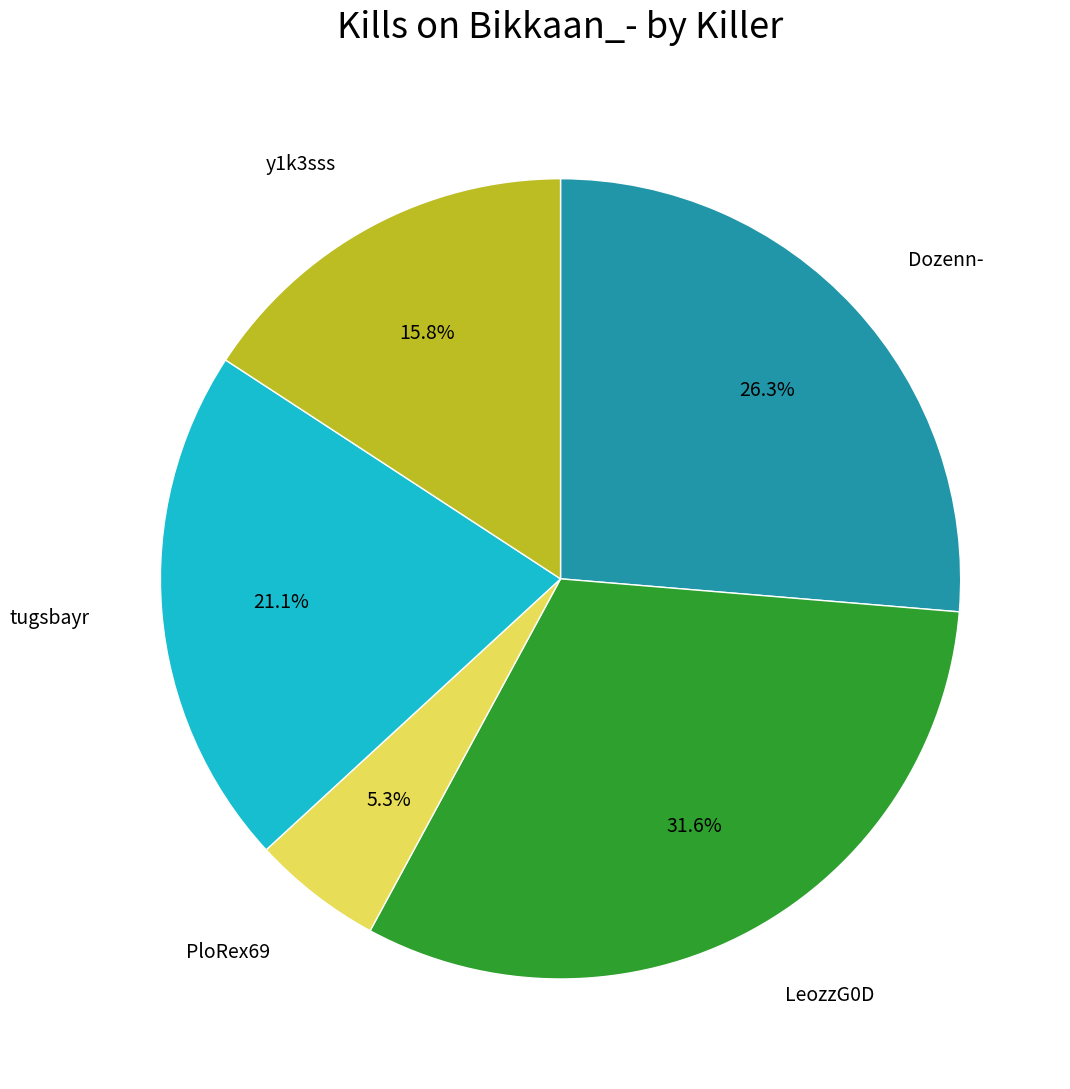

Is there a majority slice in this chart?

No